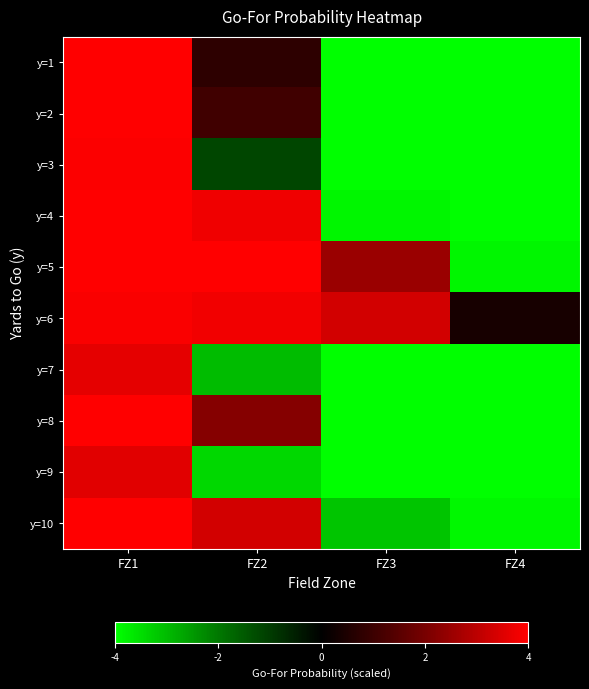

How many categories are shown in the chart?

4